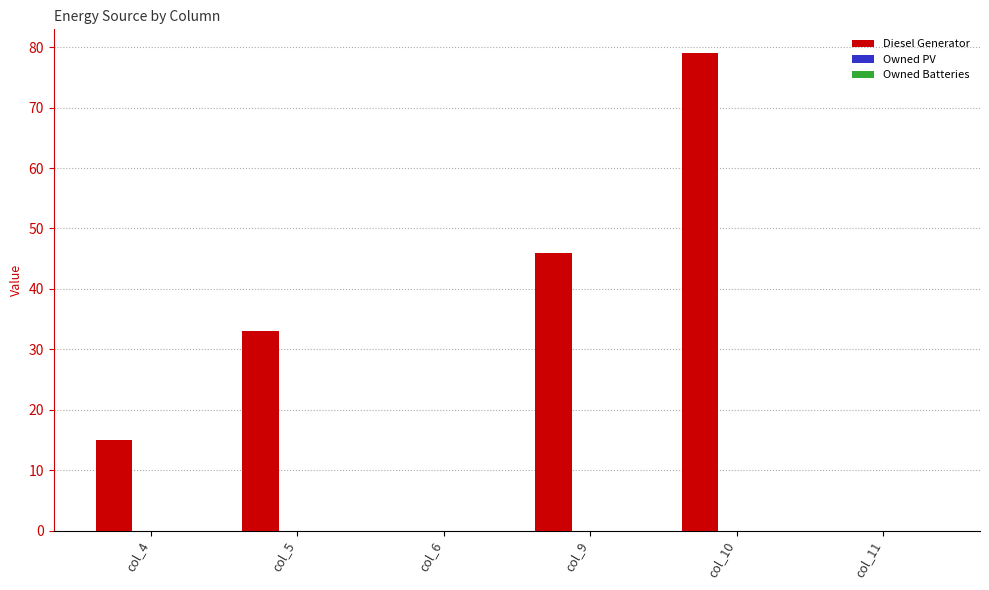

How many categories are shown in the chart?

6